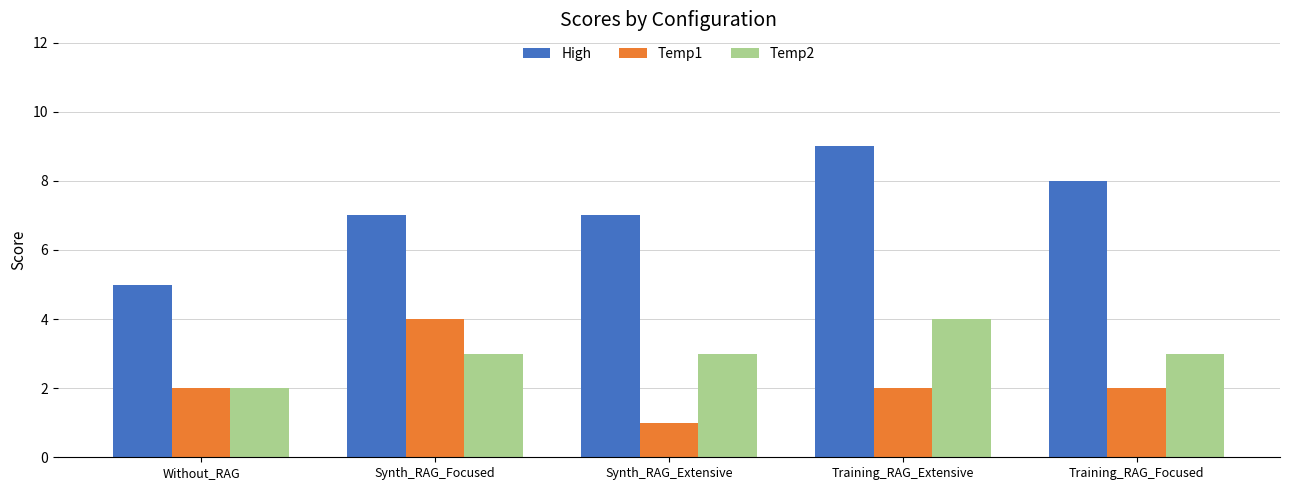

Reading left to right, what are all the values shown in this chart?

High: Without_RAG=5	Synth_RAG_Focused=7	Synth_RAG_Extensive=7	Training_RAG_Extensive=9	Training_RAG_Focused=8
Temp1: Without_RAG=2	Synth_RAG_Focused=4	Synth_RAG_Extensive=1	Training_RAG_Extensive=2	Training_RAG_Focused=2
Temp2: Without_RAG=2	Synth_RAG_Focused=3	Synth_RAG_Extensive=3	Training_RAG_Extensive=4	Training_RAG_Focused=3